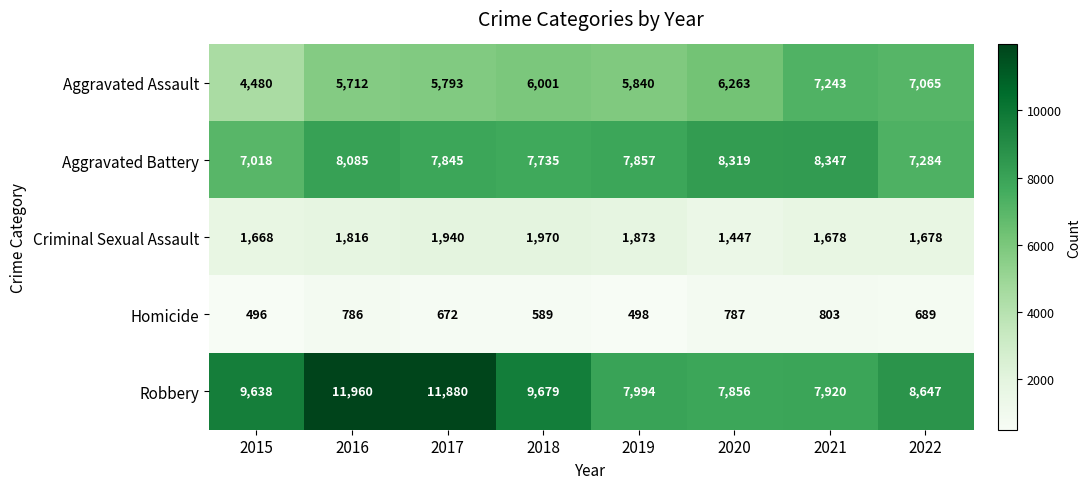

Which series has the widest spread of values?

Robbery